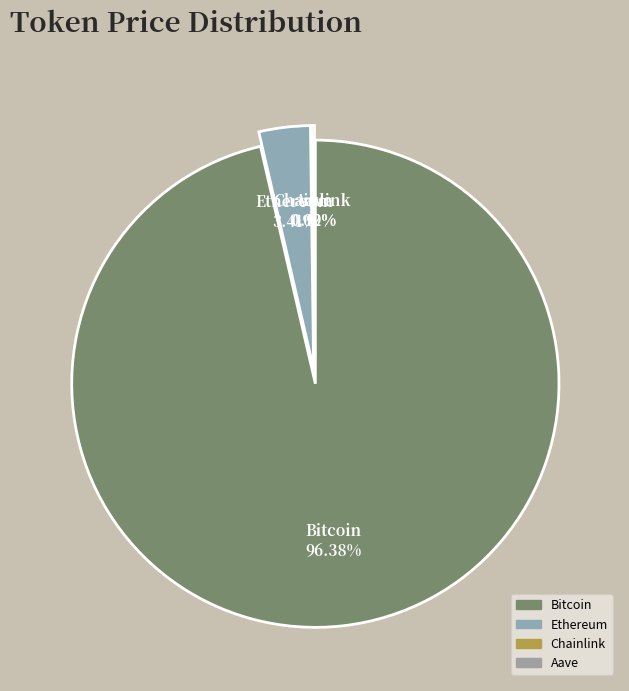

Does any single category account for the majority?

Yes